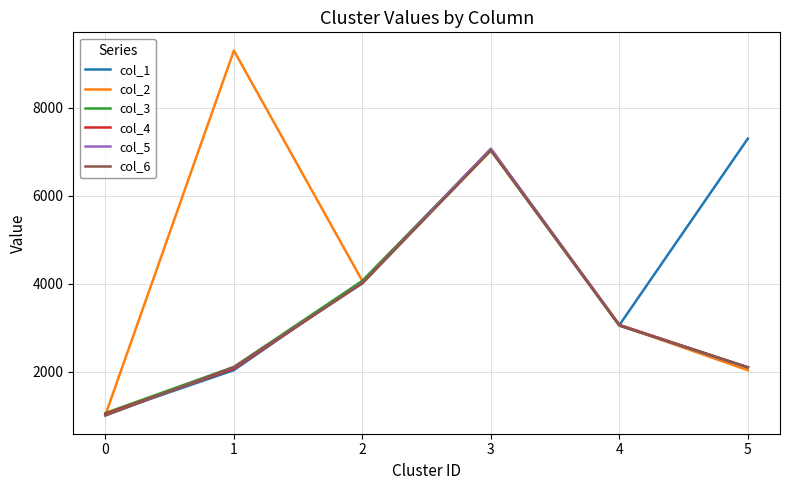

What is the greatest value displayed?

9302